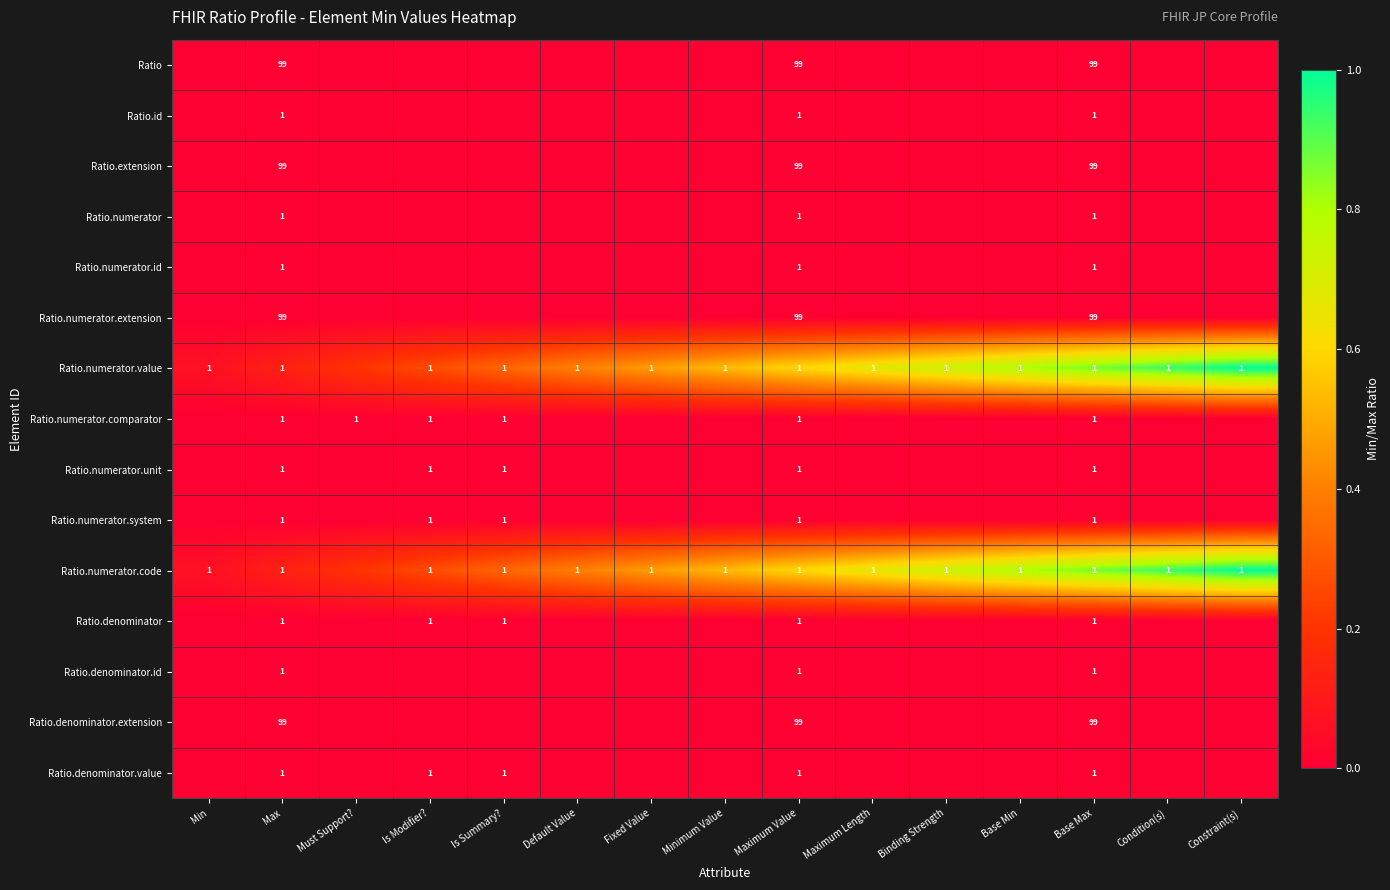

Which category has the lowest value across all series?

Min